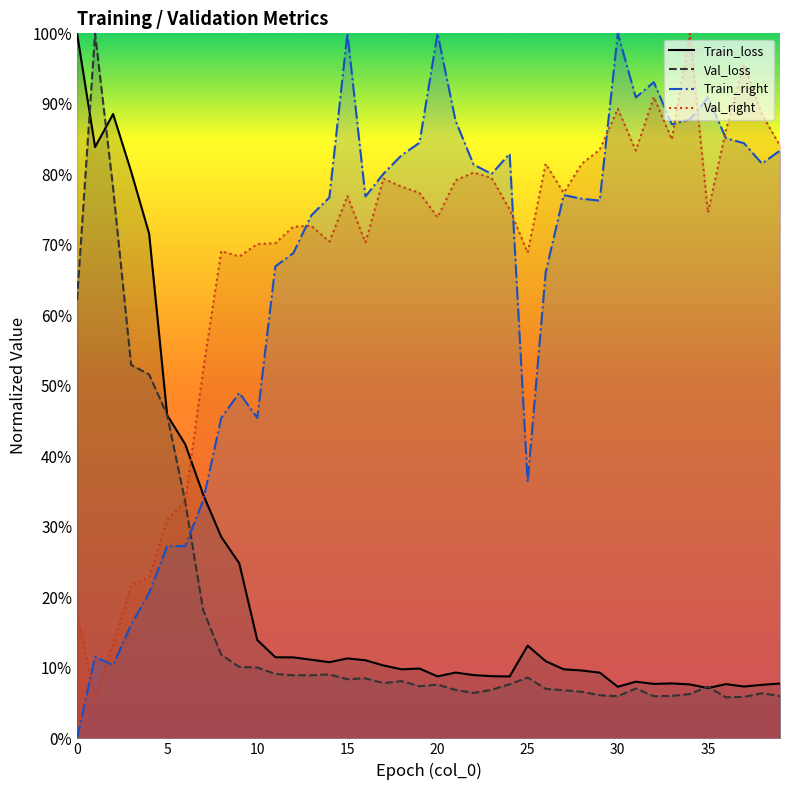

Count the number of data series in this chart.

4